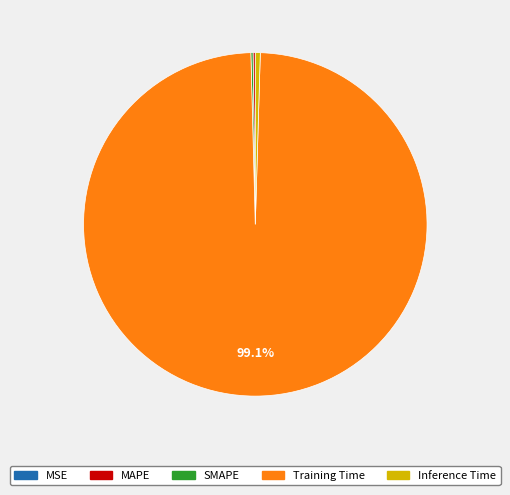

Does Inference Time represent more than half of the total?

No